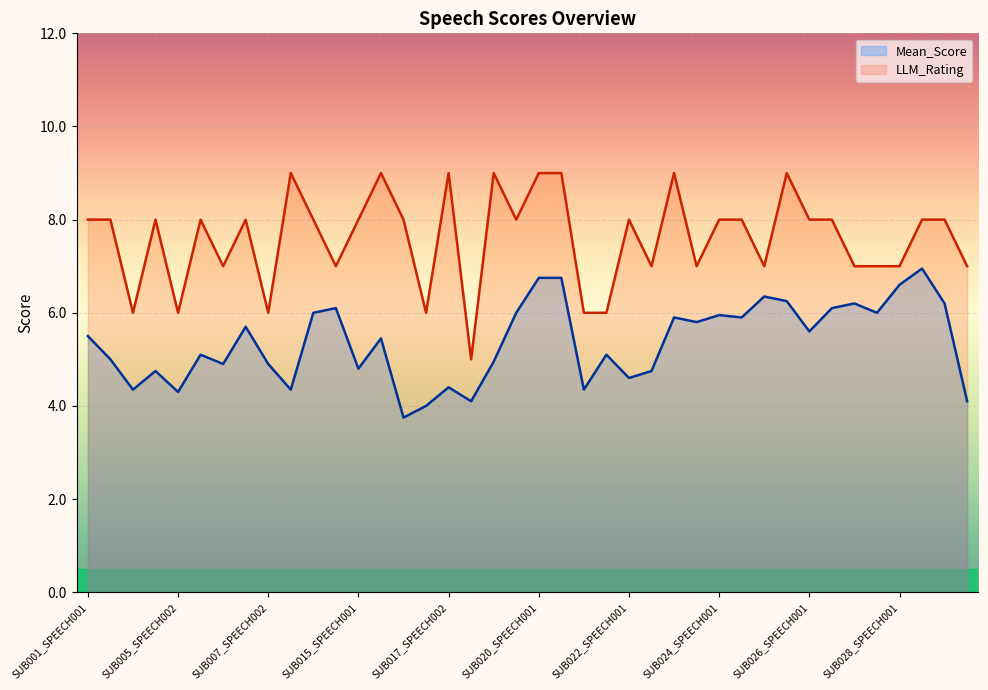

Which series has the largest total across all categories?

LLM_Rating